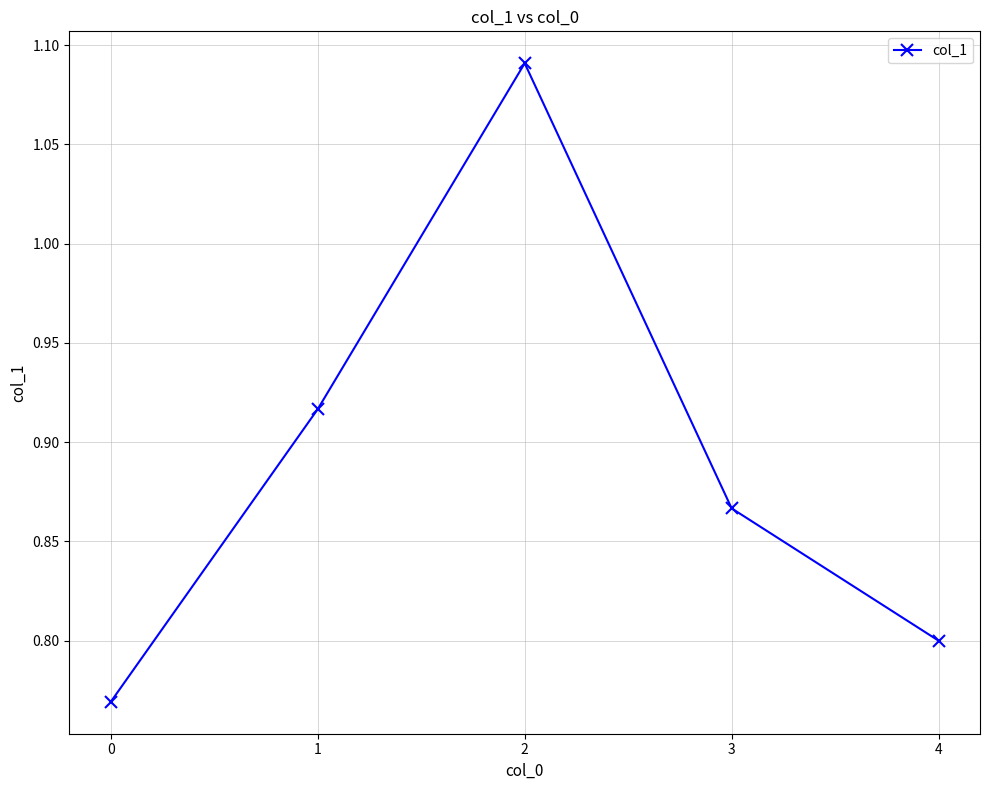

Rank the categories by value from highest to lowest.

2, 1, 3, 4, 0